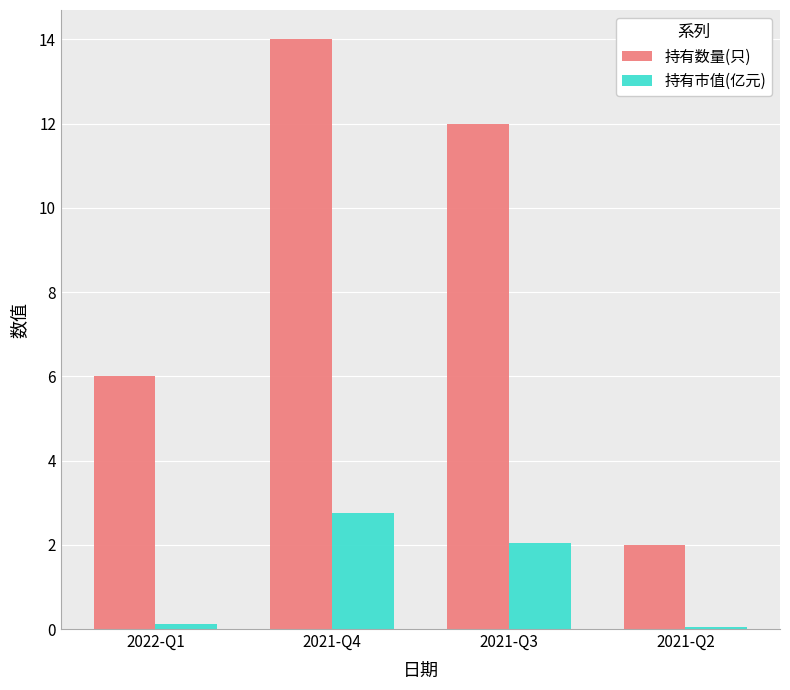

What value does the 持有数量(只) series have at 2021-Q4?

14.0